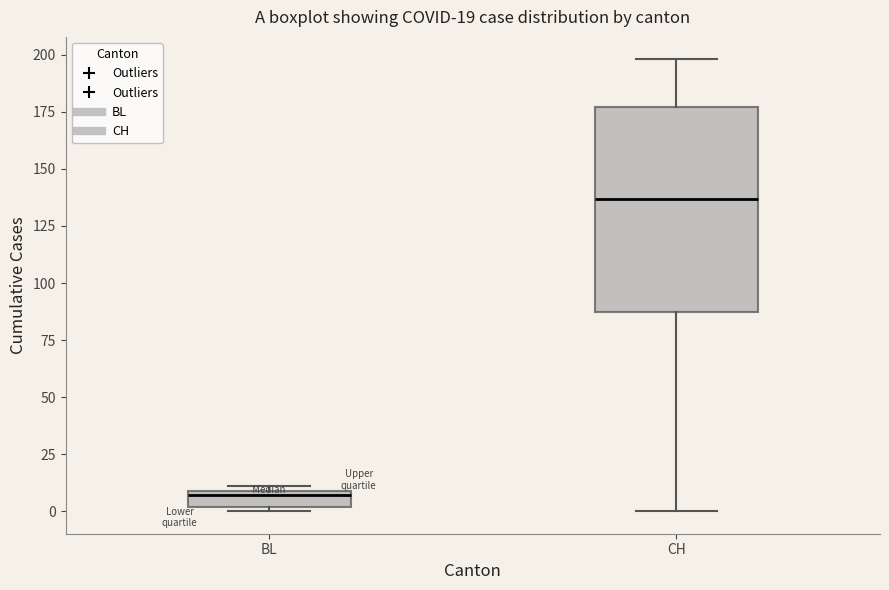

Which box's median line is the lowest?

BL